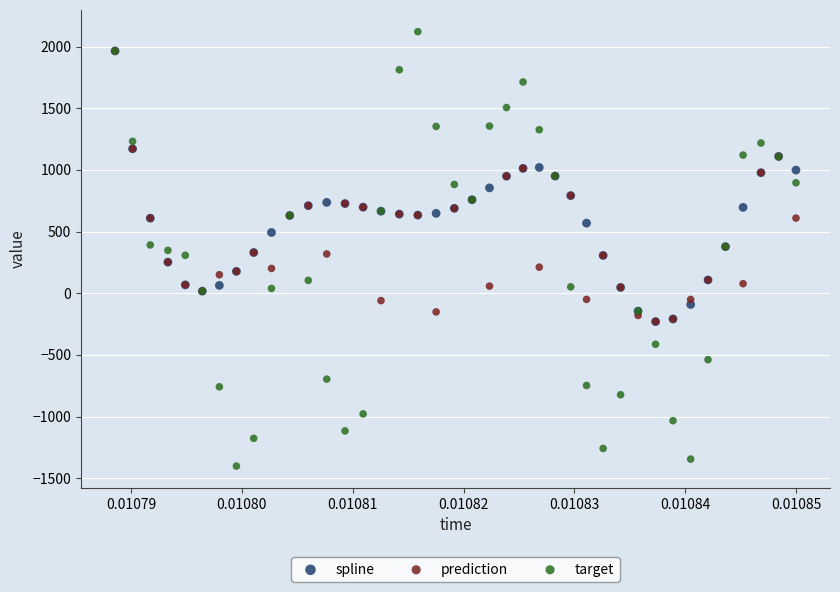

Which series contains the lowest Y value?

target